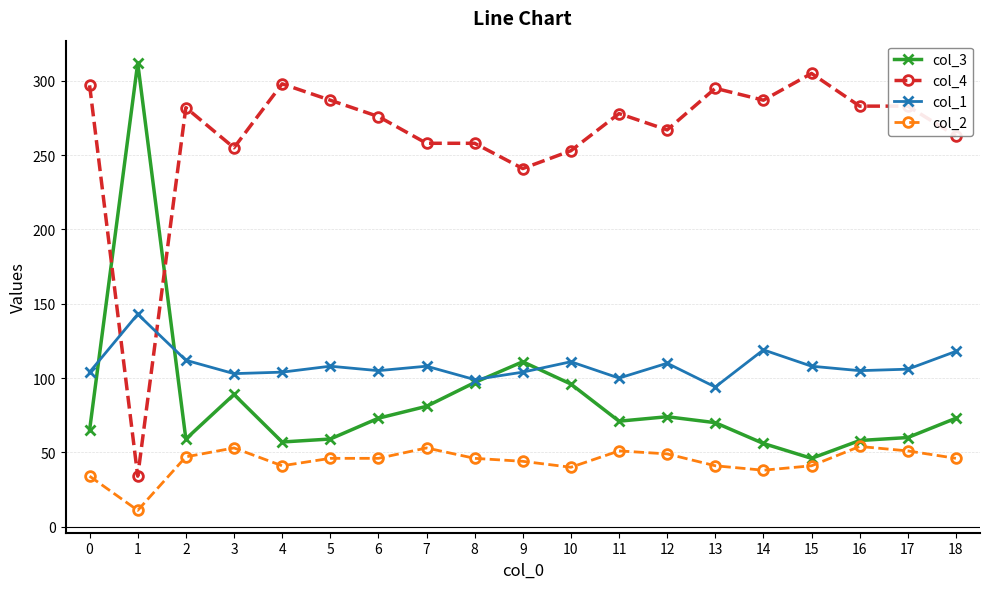

At which label does col_2 first exceed 46?

2